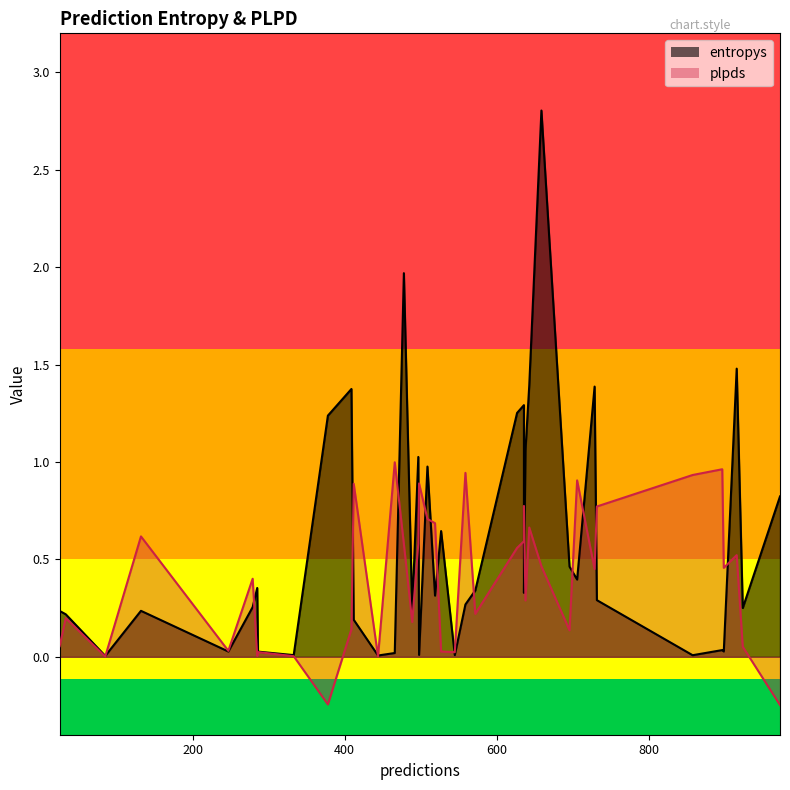

How many values in the plpds series are below 0?

2